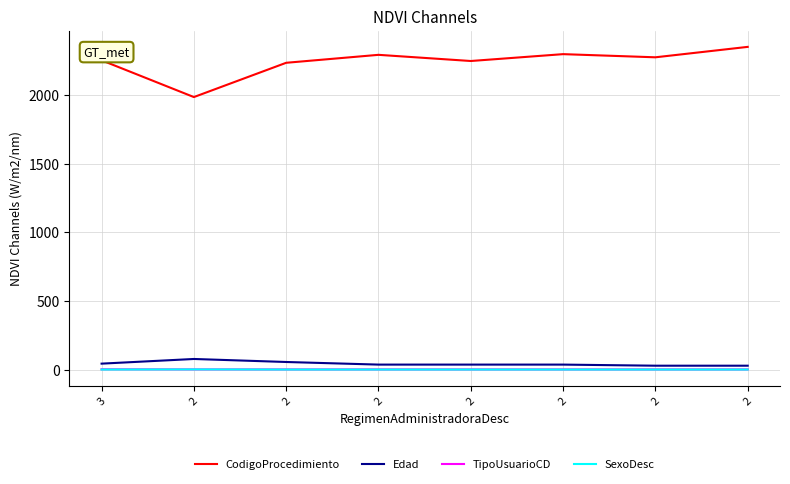

How many lines are shown in the chart?

4